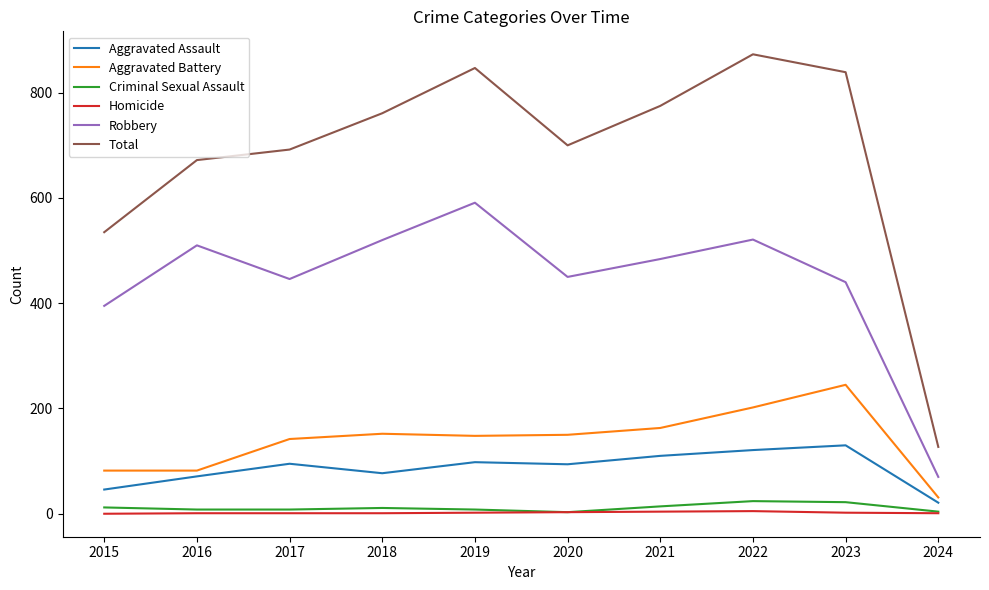

Is the value of Total at 2021 greater than the value of Homicide at 2016?

Yes